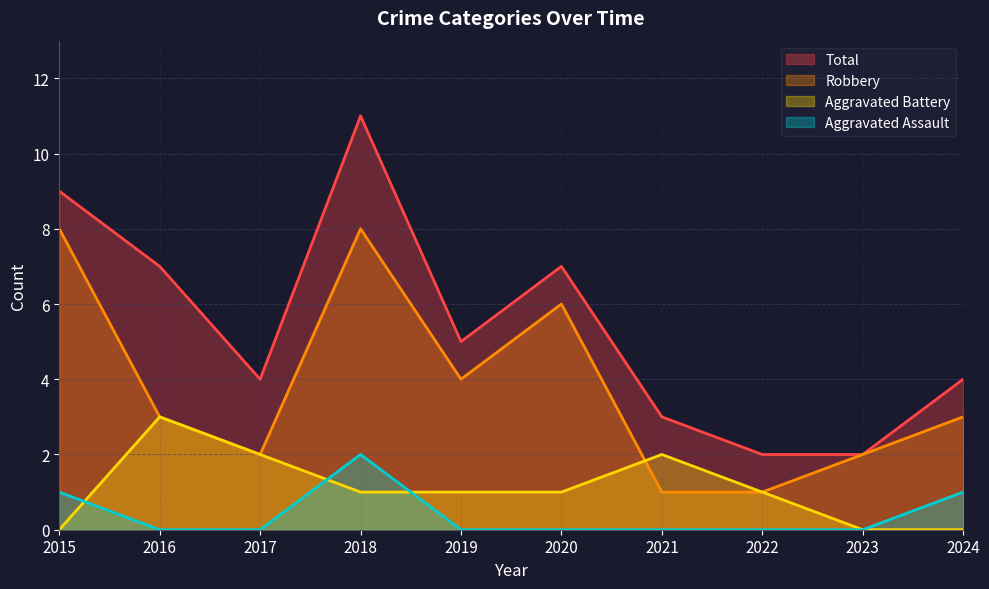

Which has a higher value, 2018 or 2021?

2018